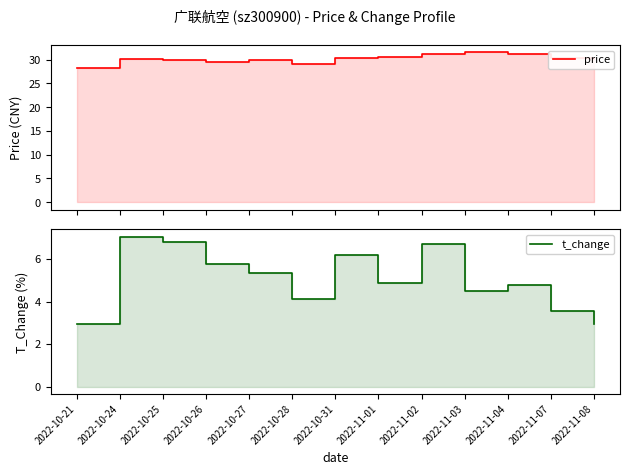

What is the value of the price point at the 10th from the left?

31.5